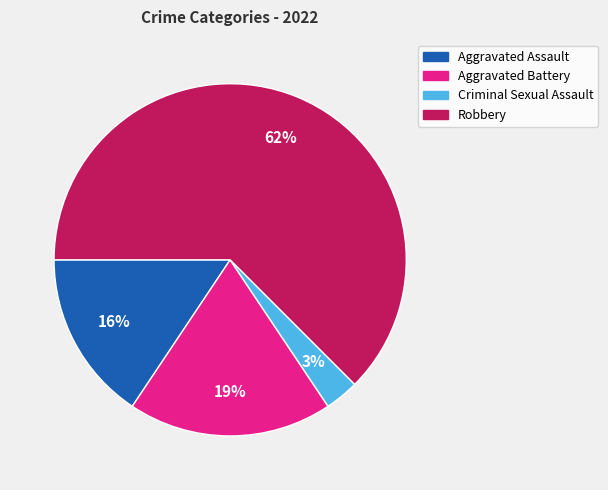

To the nearest percent, what is the difference between the largest and smallest slice percentages?

59%